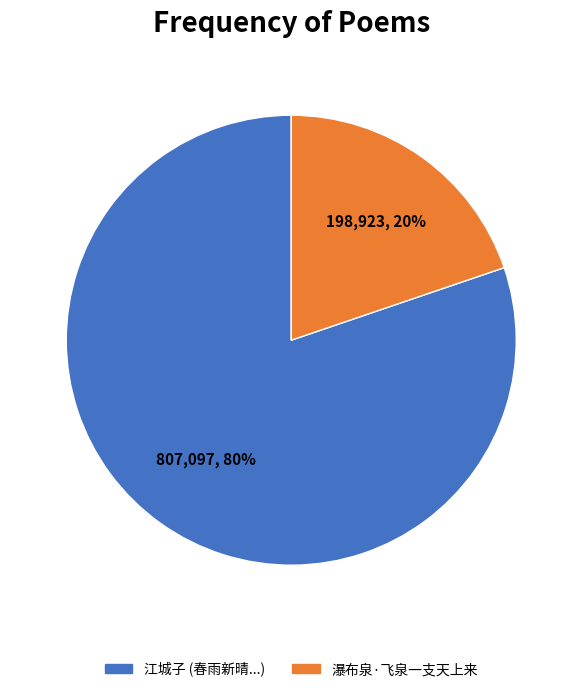

Is it true that 瀑布泉·飞泉一支天上来 is 12% of the pie?

False